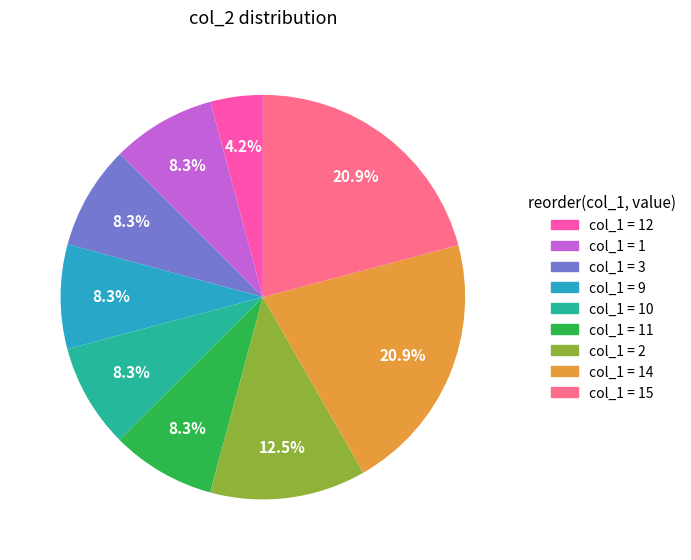

Is there any slice that represents more than half of the pie?

No